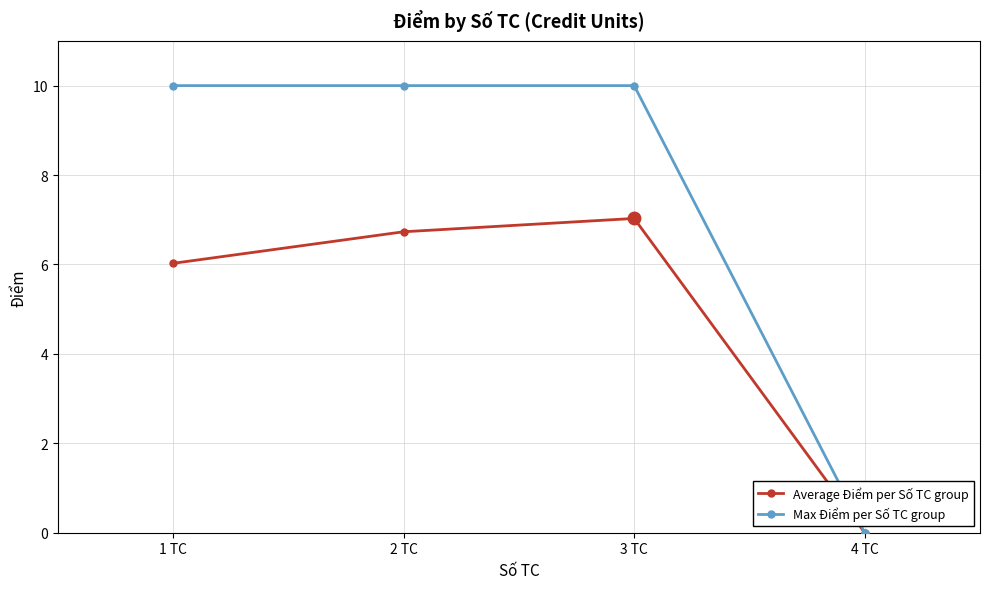

Which category has the lowest value in the Average Điểm per Số TC group series?

4 TC